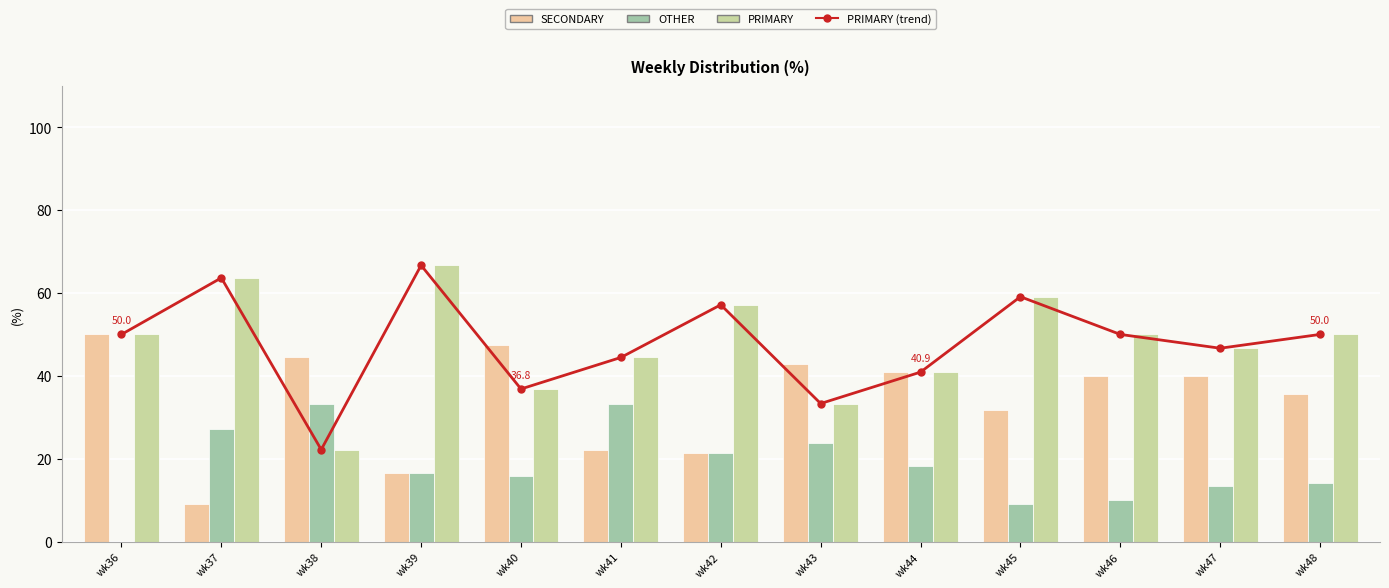

List the series in order of their peak value, lowest first.

OTHER, SECONDARY, PRIMARY (trend), PRIMARY